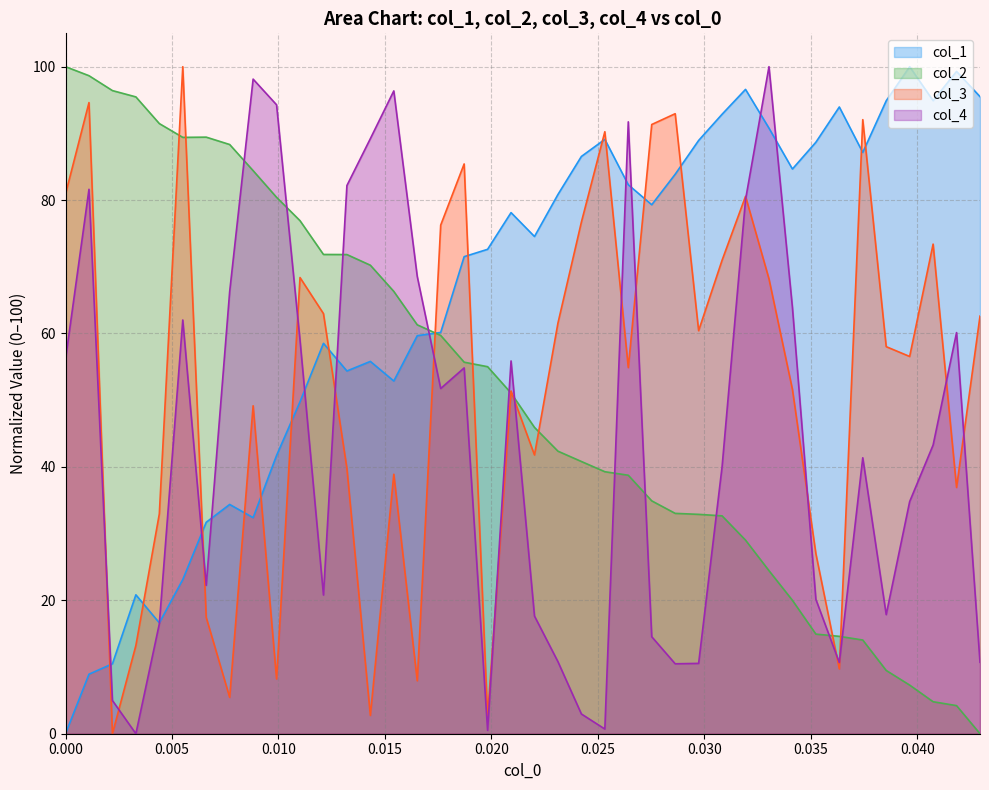

Which series has the largest total across all categories?

col_1